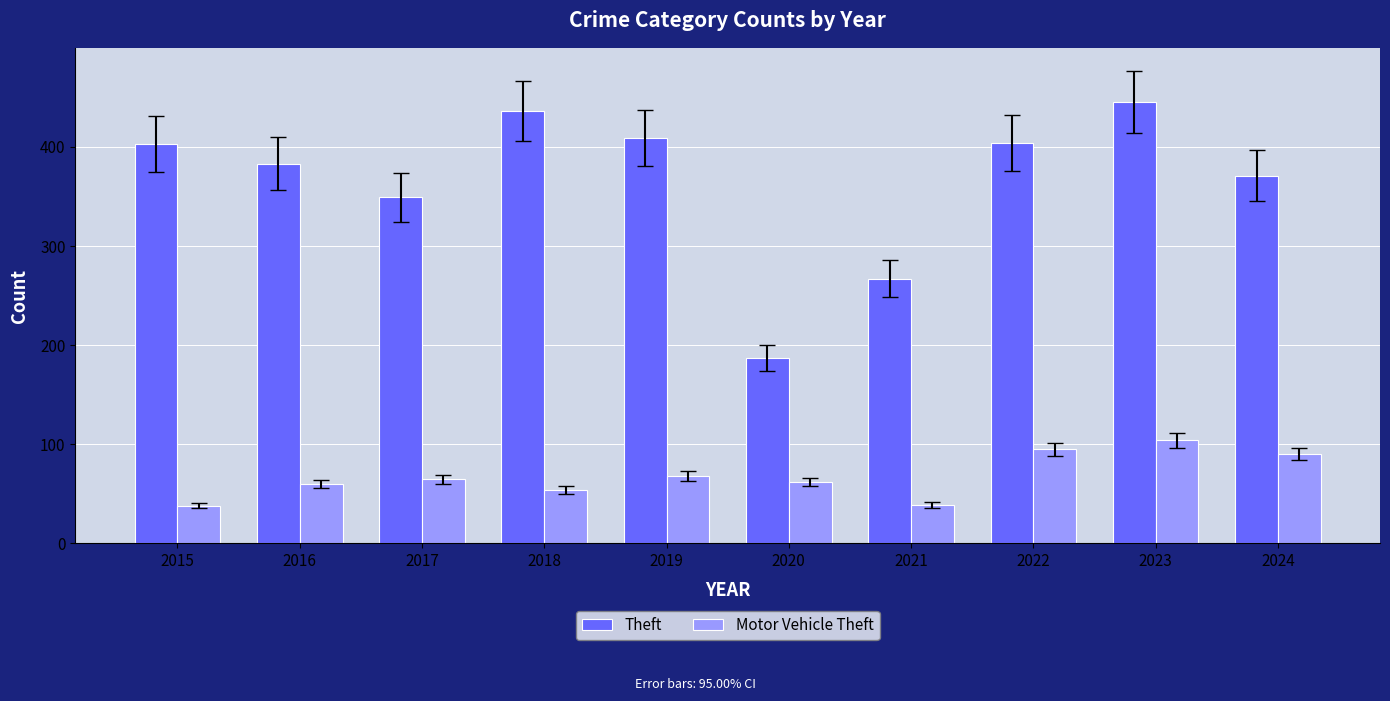

What is the average value of the Theft series?

365